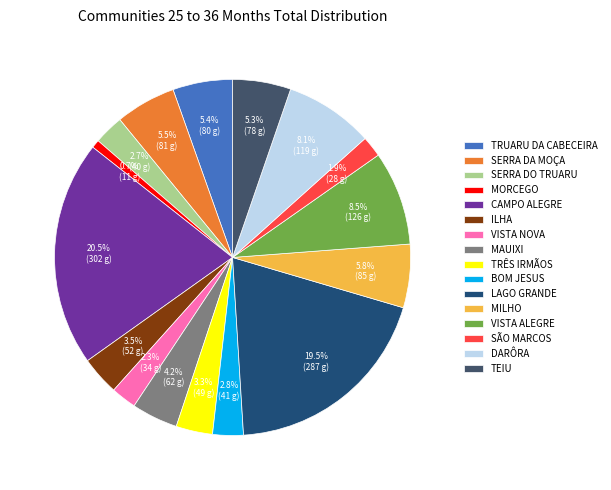

Which slice is the largest?

CAMPO ALEGRE